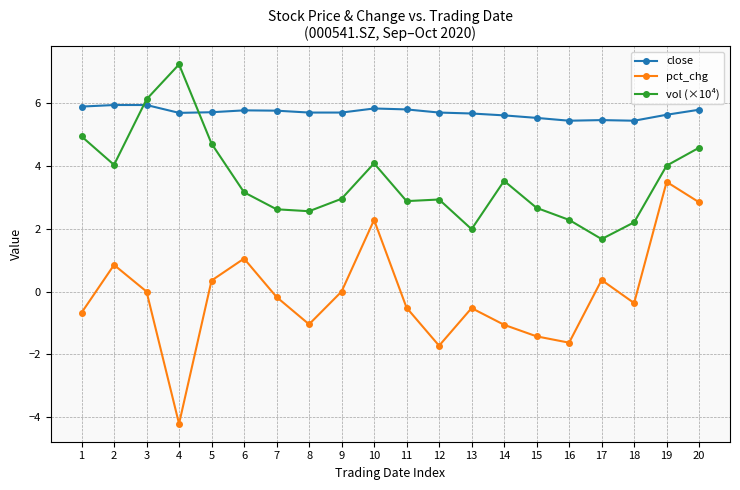

In pct_chg, how many points are higher than both neighbors (excluding endpoints)?

6